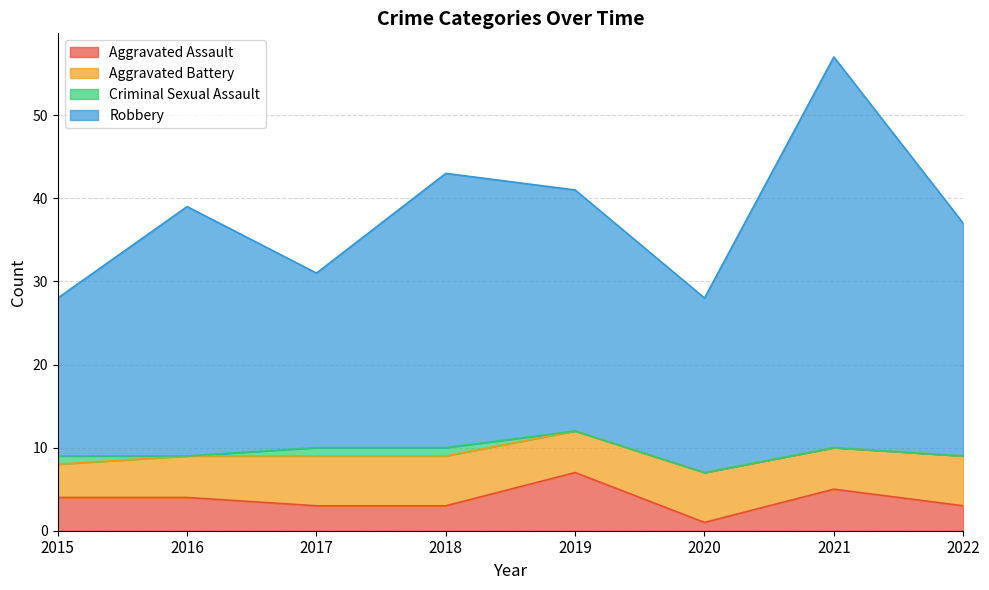

Is it true that Robbery equals 43 at 2020?

False